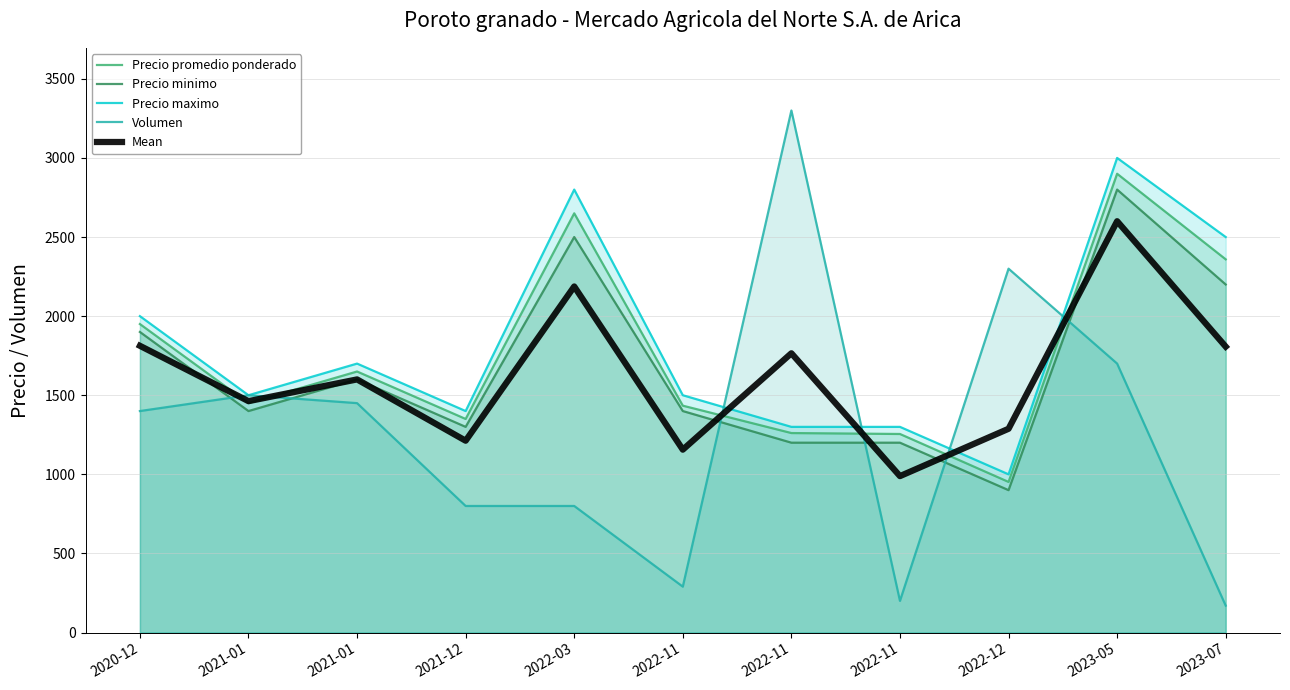

How many intersections are there between Mean and Precio promedio ponderado?

6